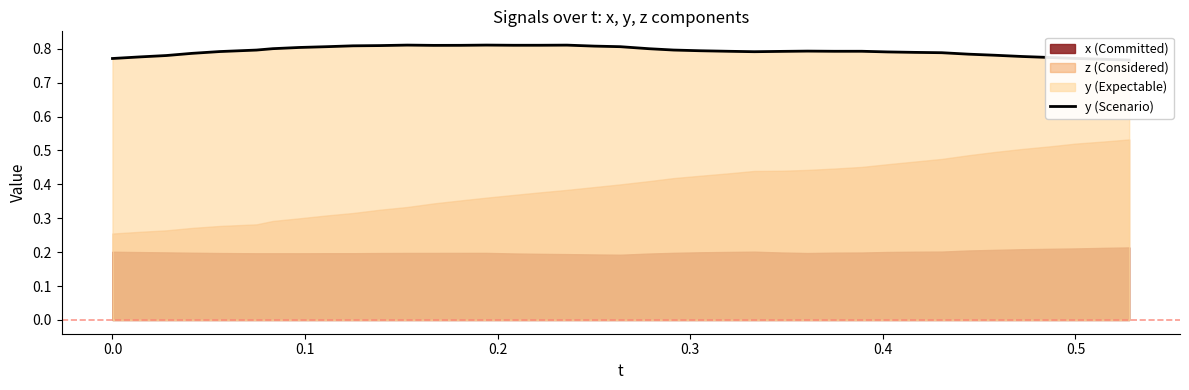

What is the greatest value displayed?

0.8